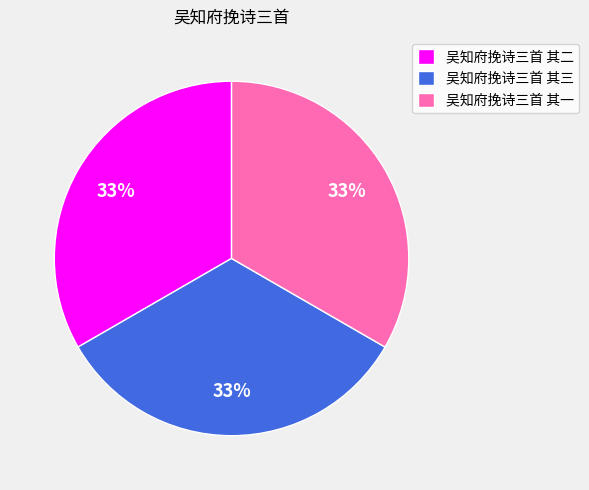

True or false: 吴知府挽诗三首 其二 accounts for 40% of the total.

False